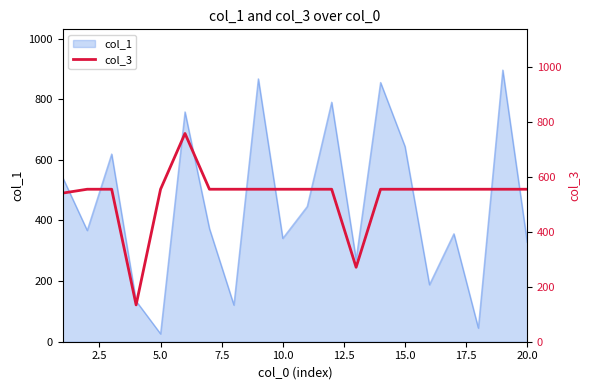

What is the minimum value for col_1?

26